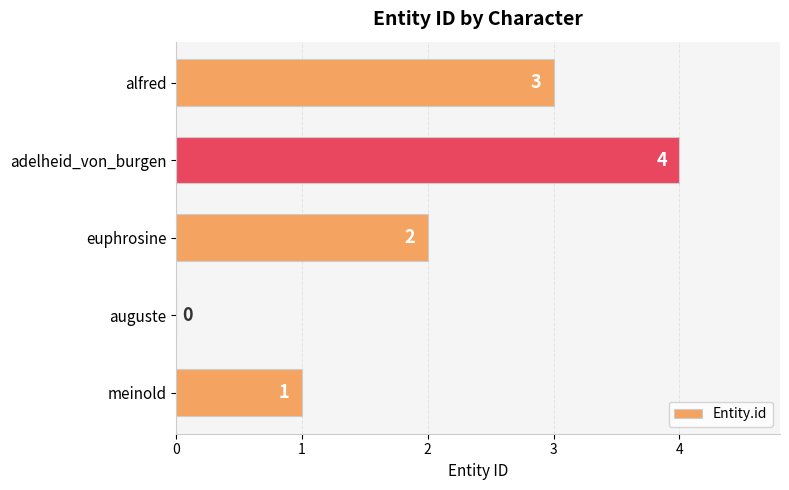

What is the sum of the values at meinold and euphrosine?

3